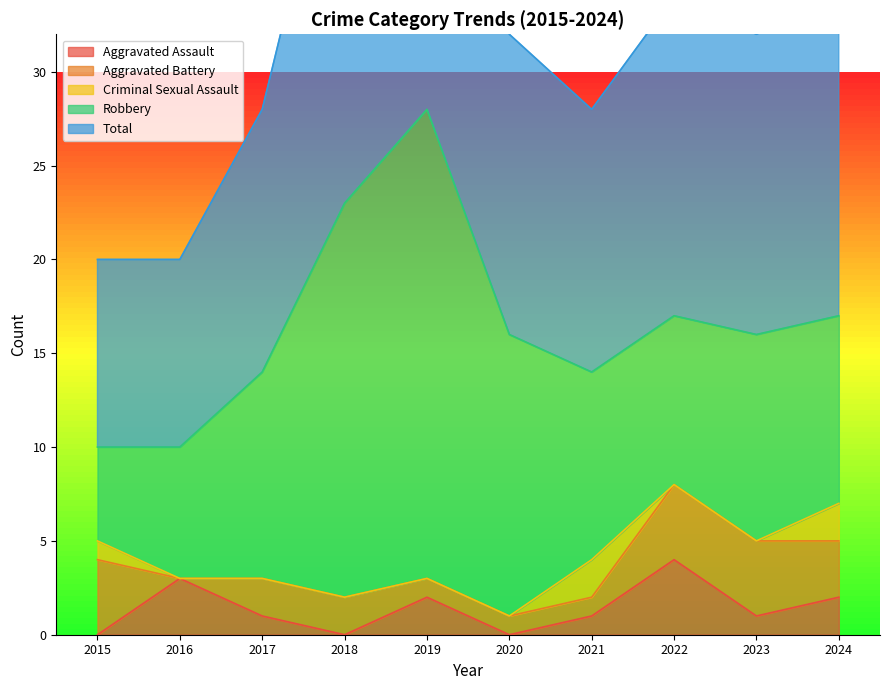

Reading right to left, transcribe all the data shown in this chart.

Aggravated Assault: 2024=2	2023=1	2022=4	2021=1	2020=0	2019=2	2018=0	2017=1	2016=3	2015=0
Aggravated Battery: 2024=3	2023=4	2022=4	2021=1	2020=1	2019=1	2018=2	2017=2	2016=0	2015=4
Criminal Sexual Assault: 2024=2	2023=0	2022=0	2021=2	2020=0	2019=0	2018=0	2017=0	2016=0	2015=1
Robbery: 2024=10	2023=11	2022=9	2021=10	2020=15	2019=25	2018=21	2017=11	2016=7	2015=5
Total: 2024=17	2023=16	2022=17	2021=14	2020=16	2019=28	2018=23	2017=14	2016=10	2015=10